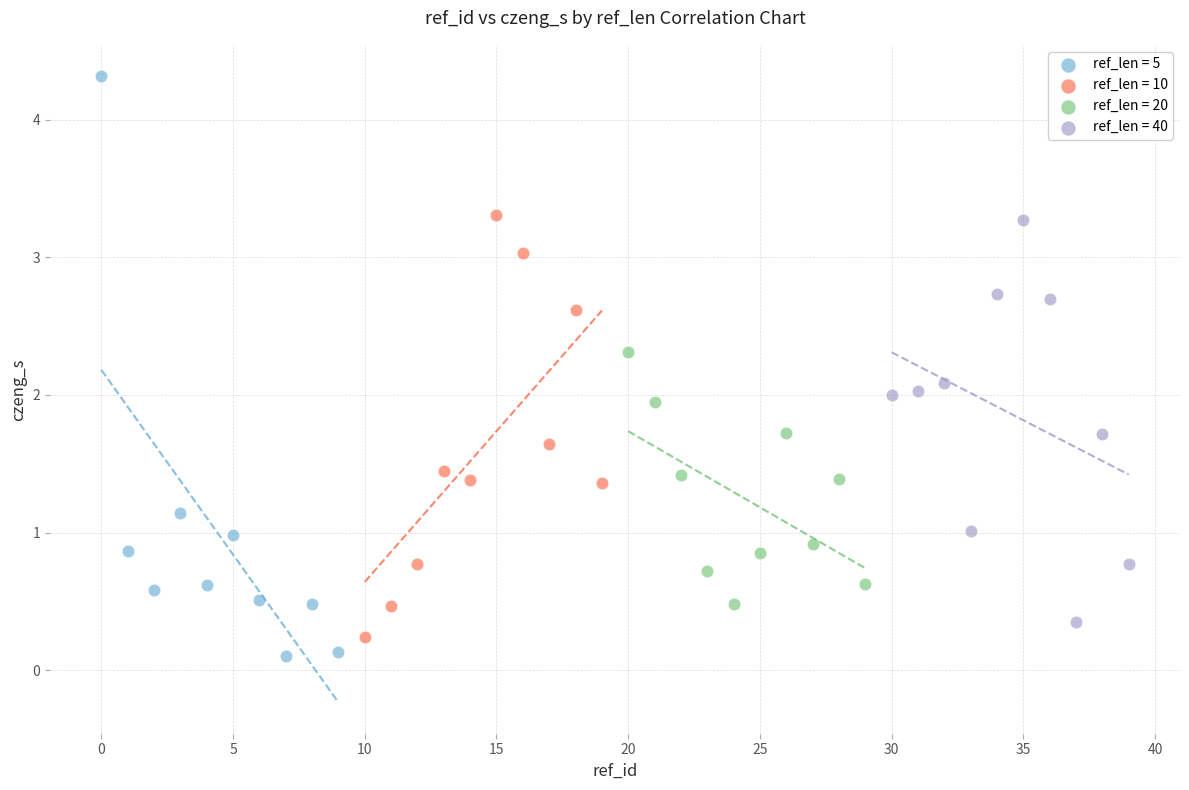

What are all the series names shown in the legend?

ref_len = 5, ref_len = 10, ref_len = 20, ref_len = 40